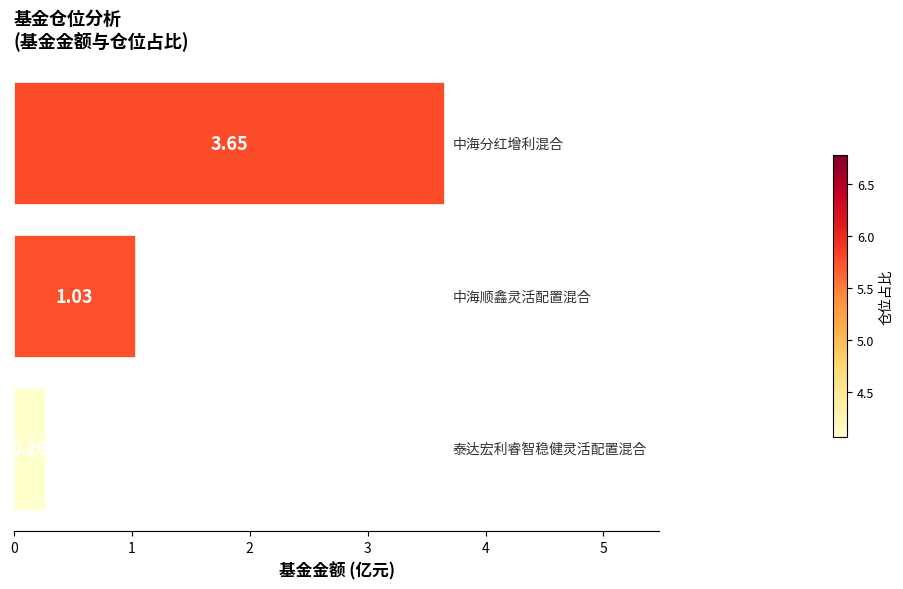

How many bars are there in total?

3